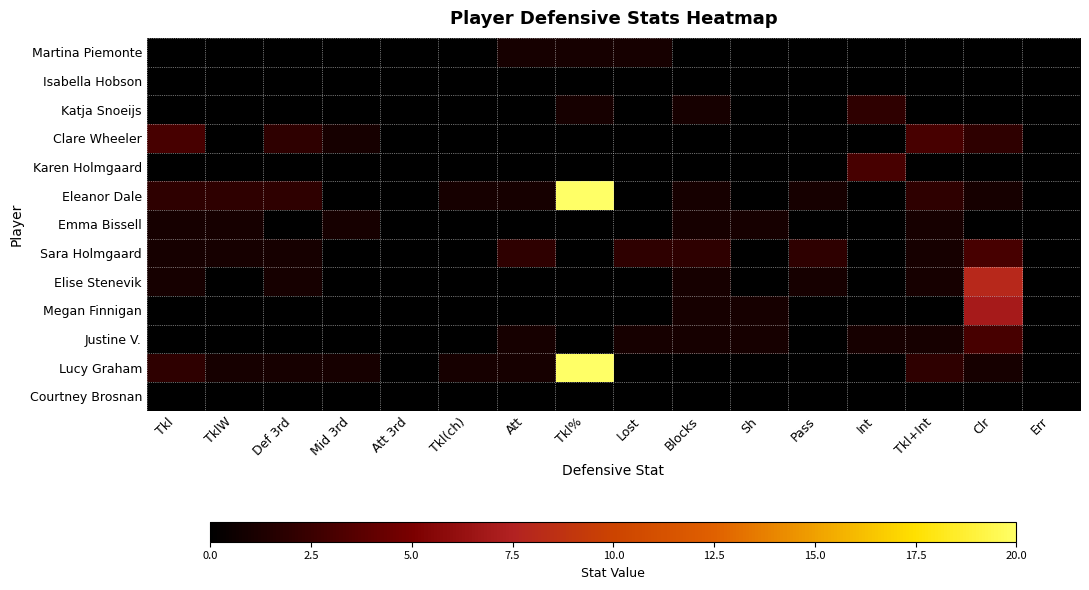

What is the total value across all series at Att?

6